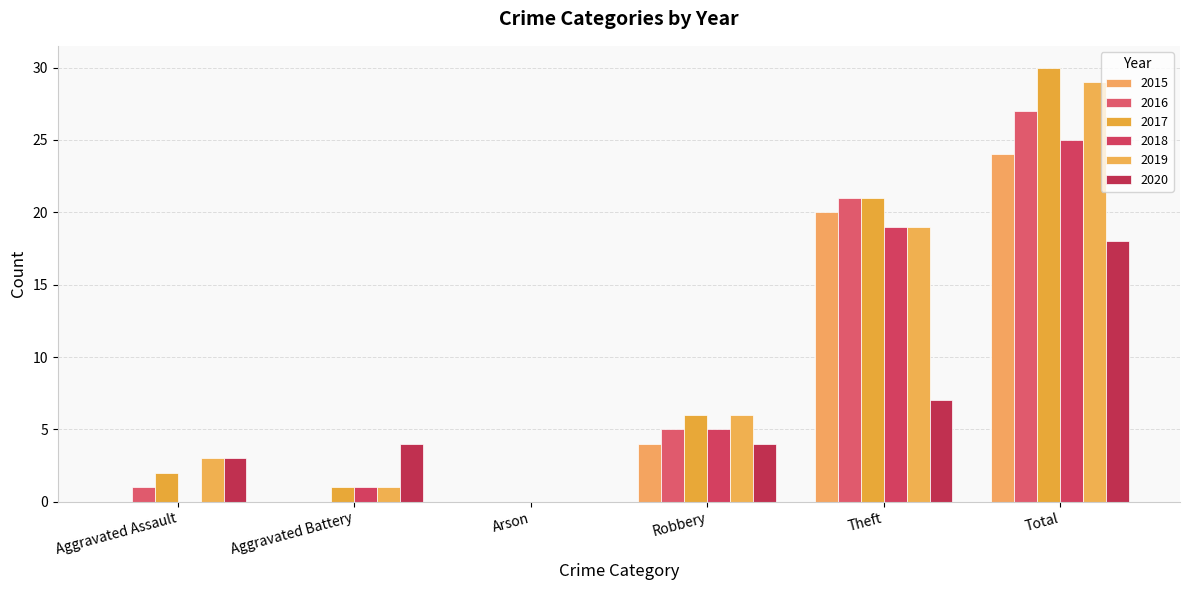

How many values in 2017 are above zero?

5